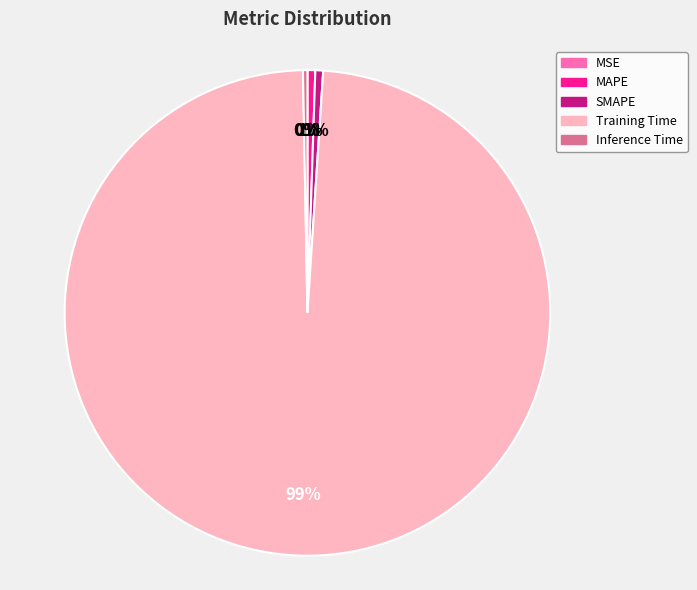

Is the sum of Inference Time and SMAPE greater than half?

No